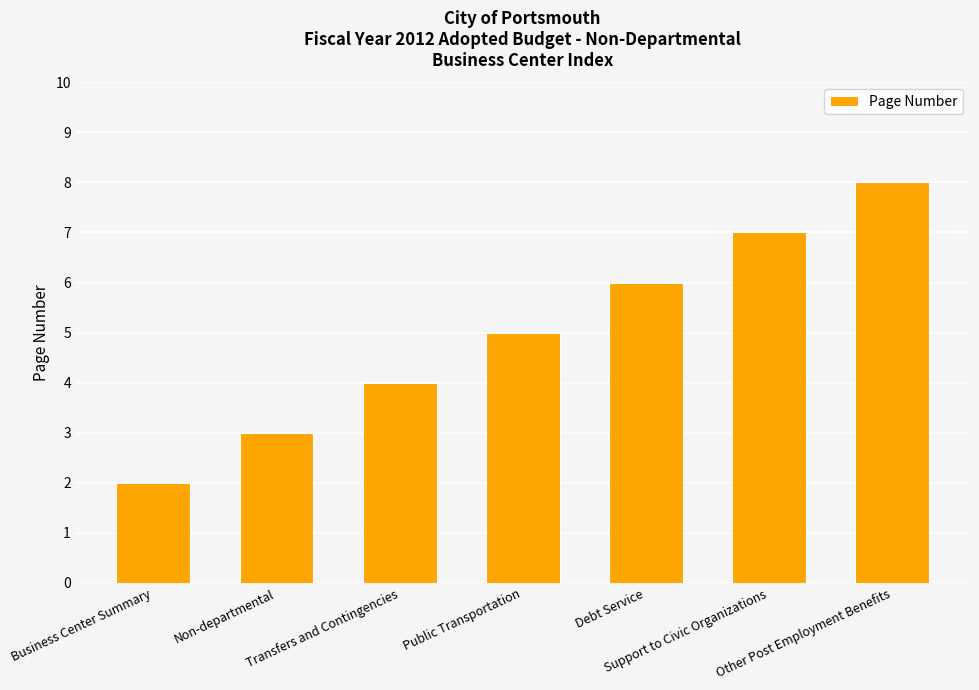

At which label is the value closest to 5?

Public Transportation